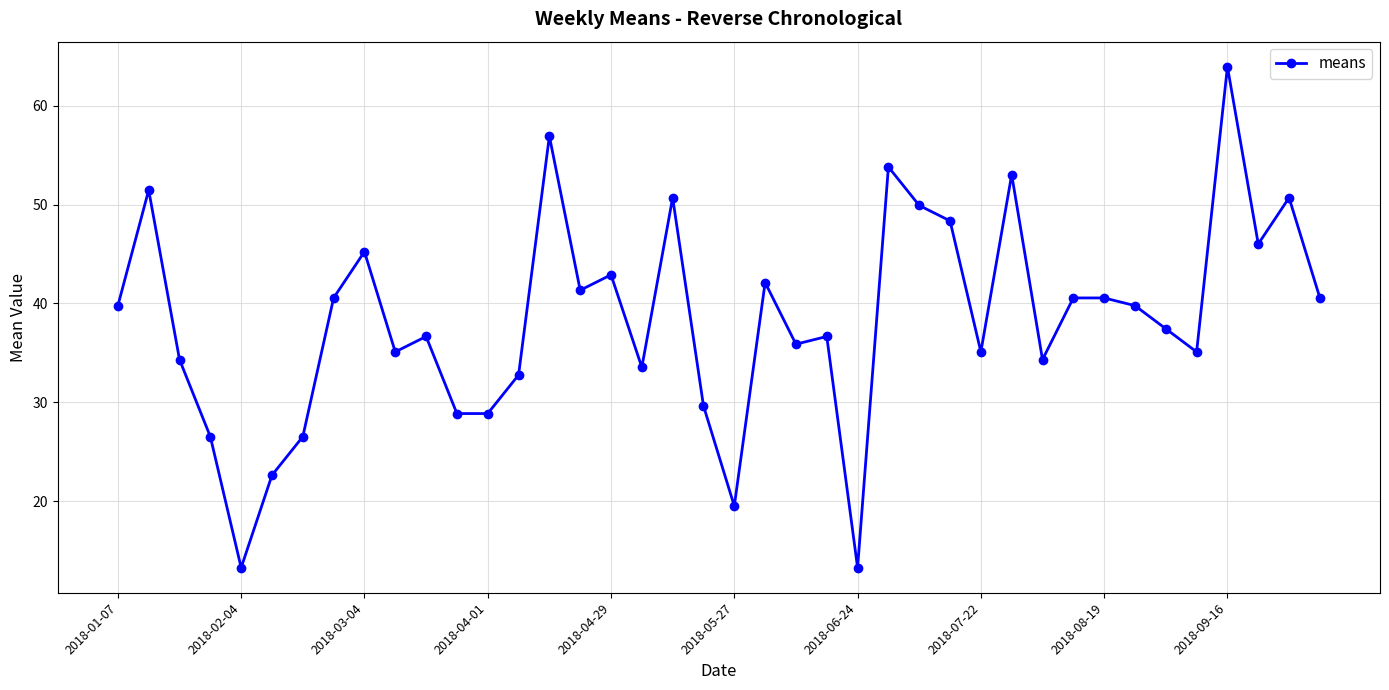

True or false: there are more than 1 points higher than both neighbors.

True